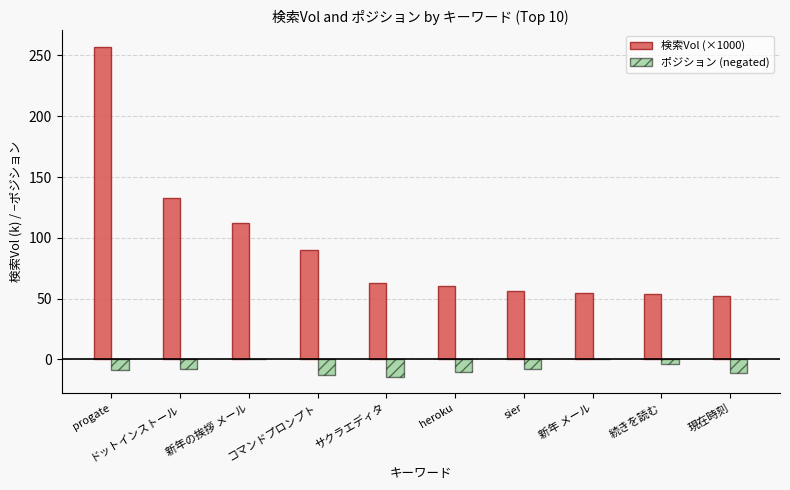

What are all the series names shown in the legend?

検索Vol (×1000), ポジション (negated)